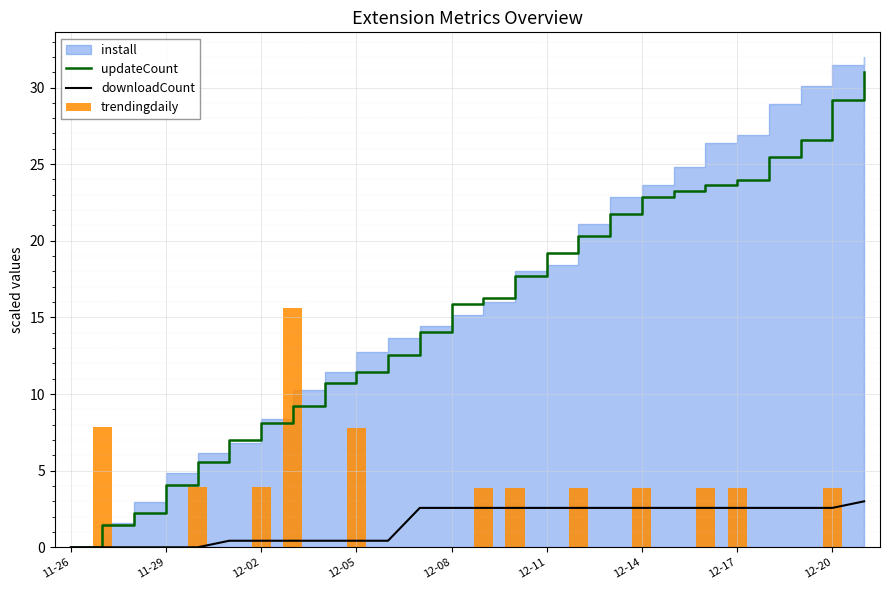

What is the difference between the maximum and minimum values in the updateCount series?

31.0